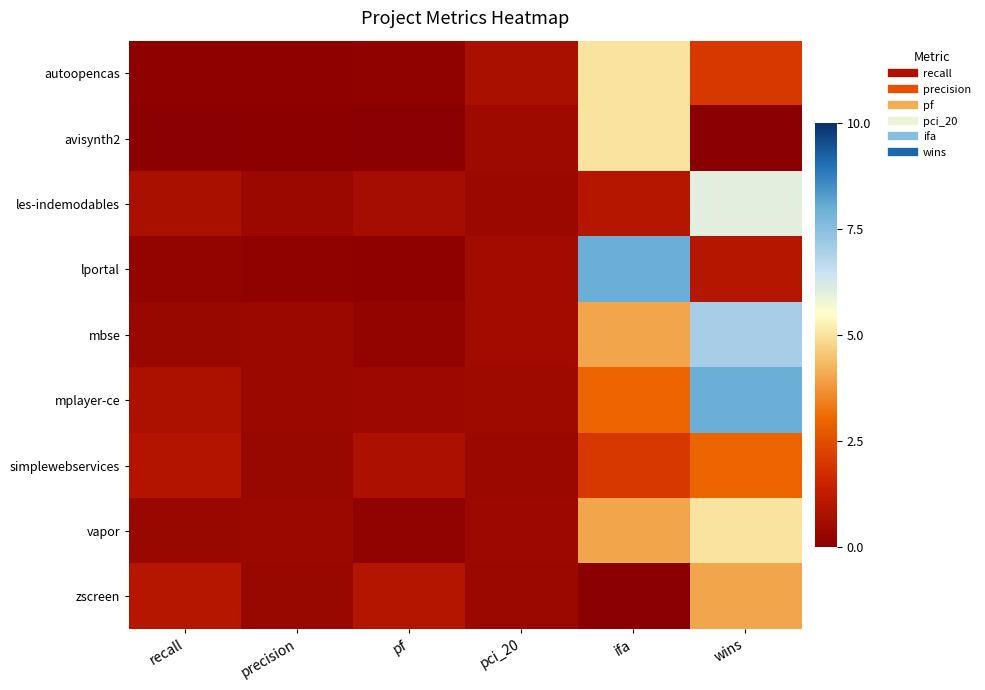

List the series in order of their peak value, highest first.

lportal, mplayer-ce, mbse, les-indemodables, autoopencas, avisynth2, vapor, zscreen, simplewebservices